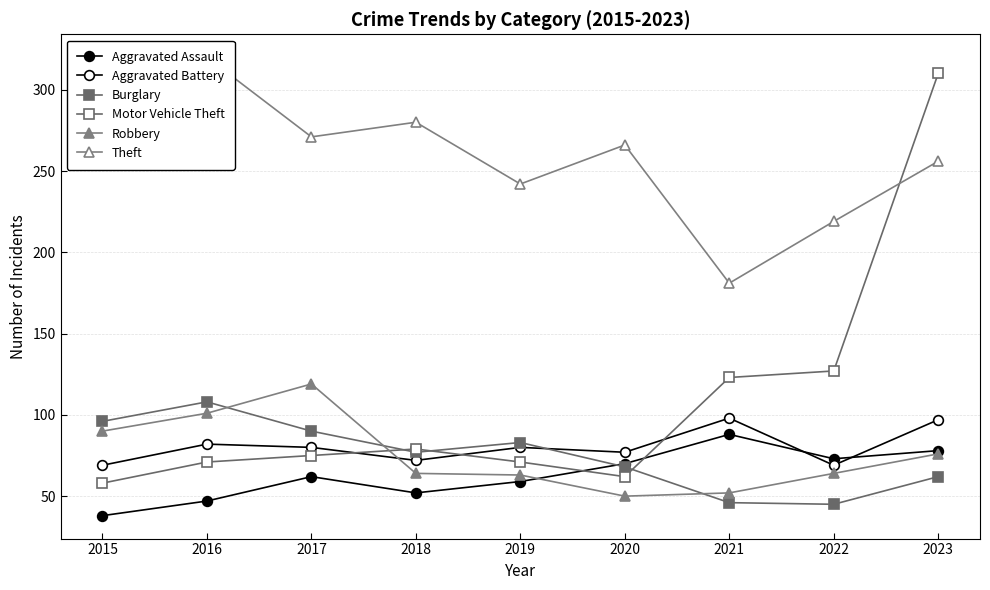

At 2016, list the series in order from largest to smallest.

Theft, Burglary, Robbery, Aggravated Battery, Motor Vehicle Theft, Aggravated Assault